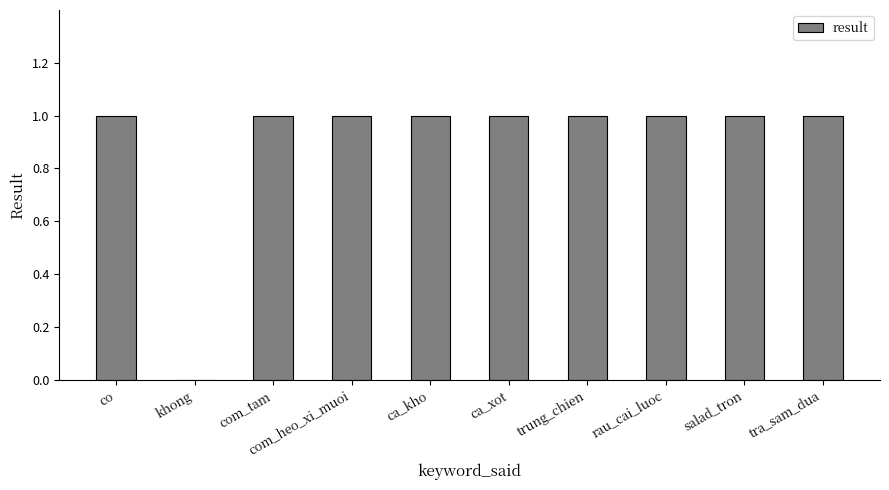

Reading right to left, list all the values displayed in this chart.

1	1	1	1	1	1	1	1	0	1